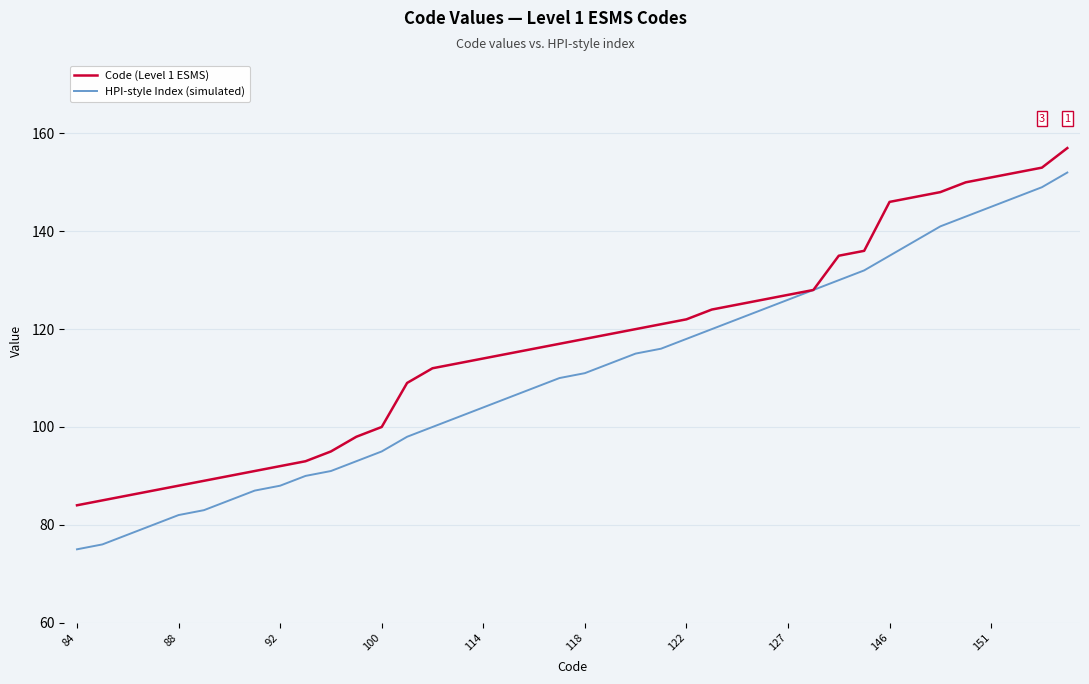

What is the greatest value displayed?

157